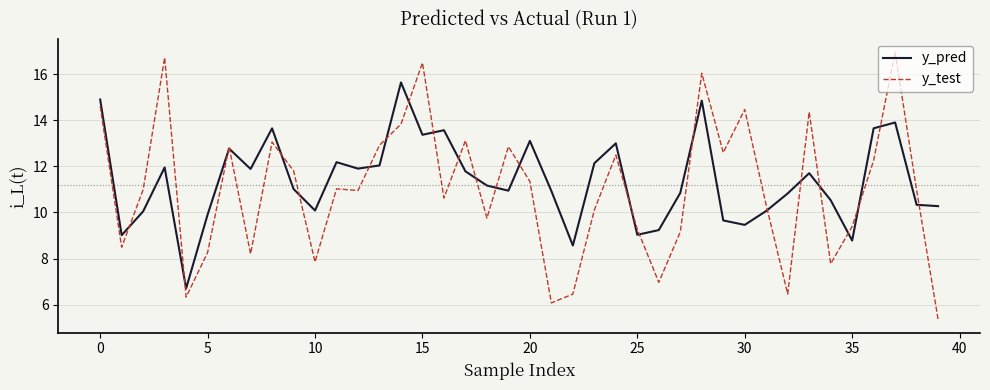

What is the minimum value for y_test?

5.4